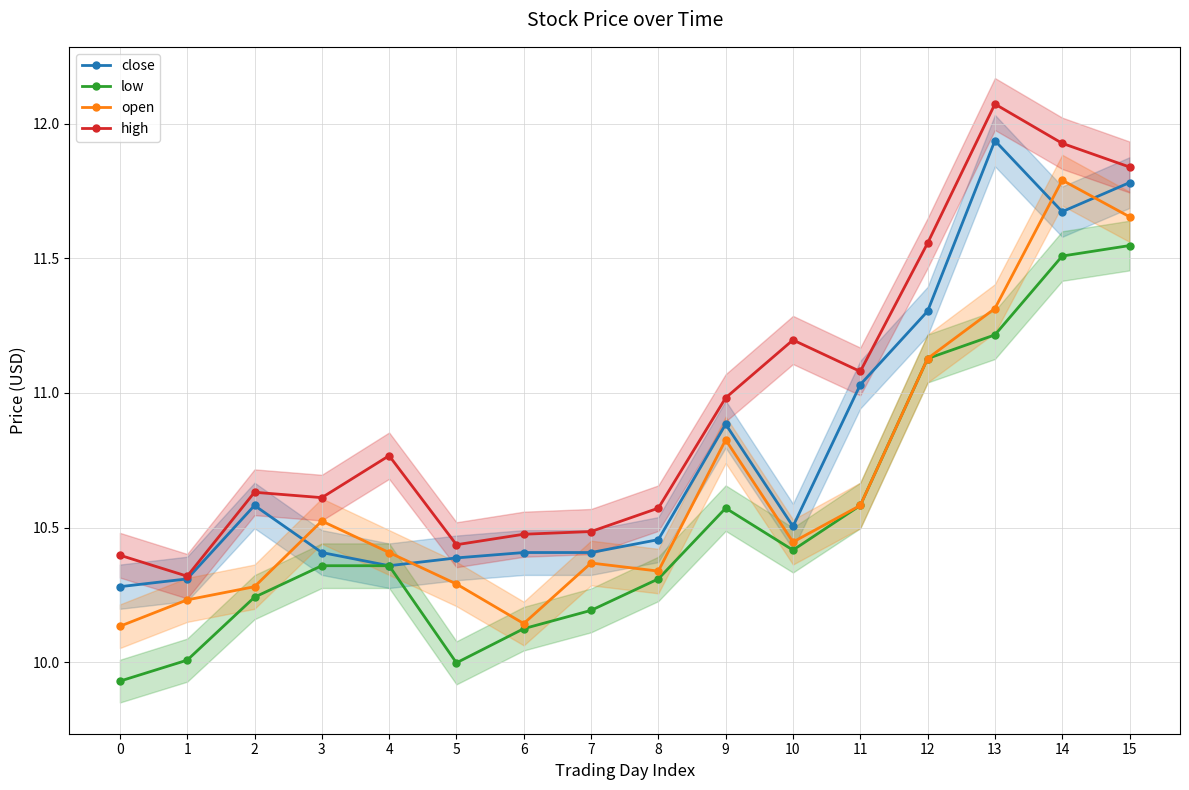

Reading left to right, what are all the values shown in this chart?

close: 10.3	10.3	10.6	10.4	10.4	10.4	10.4	10.4	10.5	10.9	10.5	11.0	11.3	11.9	11.7	11.8
low: 9.9	10.0	10.2	10.4	10.4	10.0	10.1	10.2	10.3	10.6	10.4	10.6	11.1	11.2	11.5	11.5
open: 10.1	10.2	10.3	10.5	10.4	10.3	10.1	10.4	10.3	10.8	10.4	10.6	11.1	11.3	11.8	11.7
high: 10.4	10.3	10.6	10.6	10.8	10.4	10.5	10.5	10.6	11.0	11.2	11.1	11.6	12.1	11.9	11.8